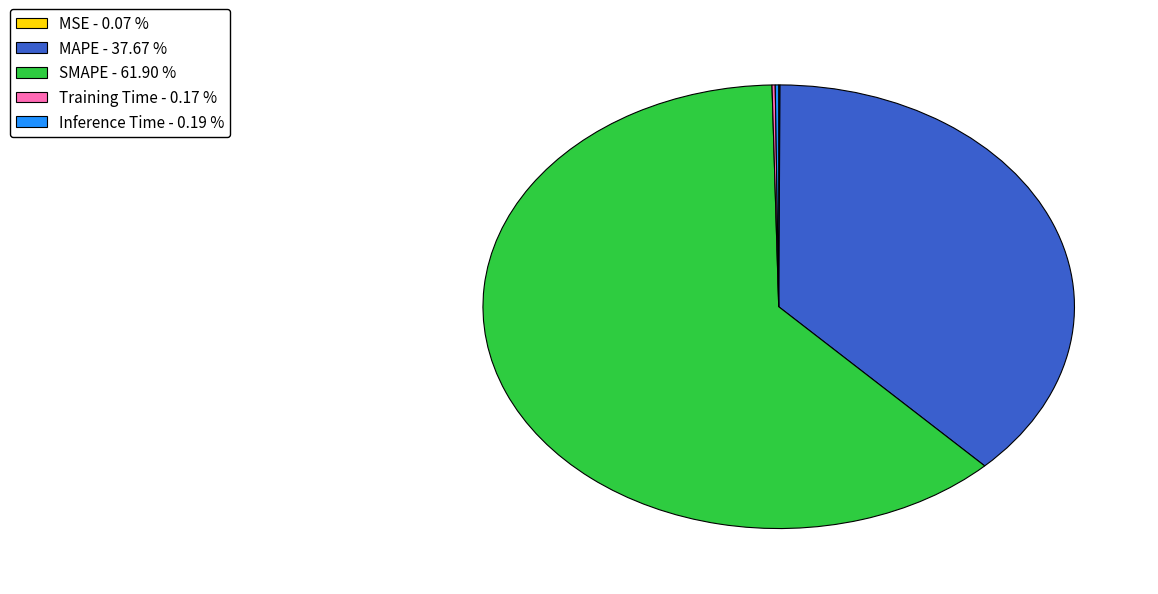

Does any single category account for the majority?

Yes